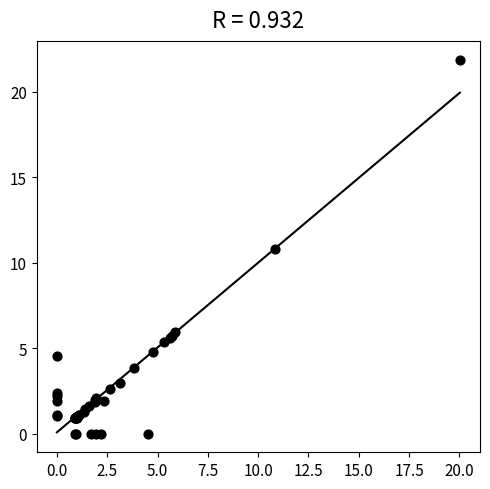

What Y value in the scatter plot is closest to 10?

10.8